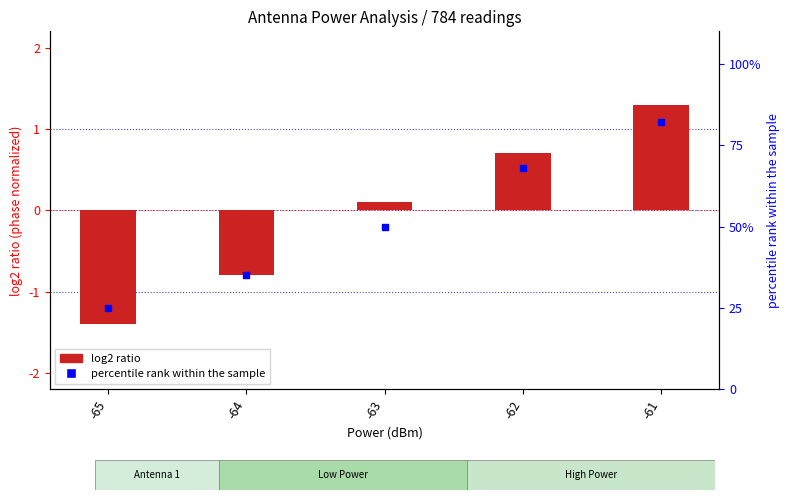

Is the value of percentile rank within the sample at -61 greater than the value of log2 ratio at -62?

Yes